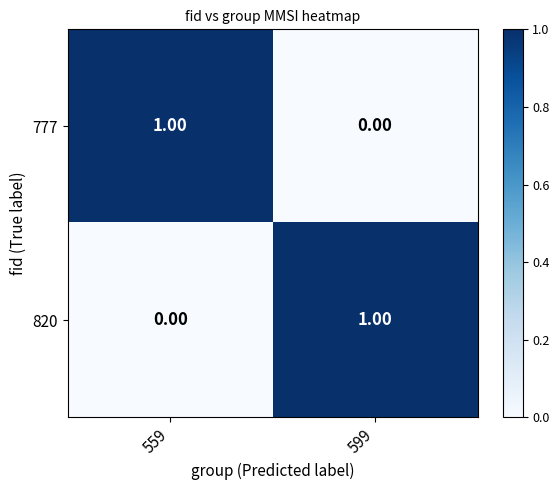

List the labels in order of 820 value, largest first.

599, 559